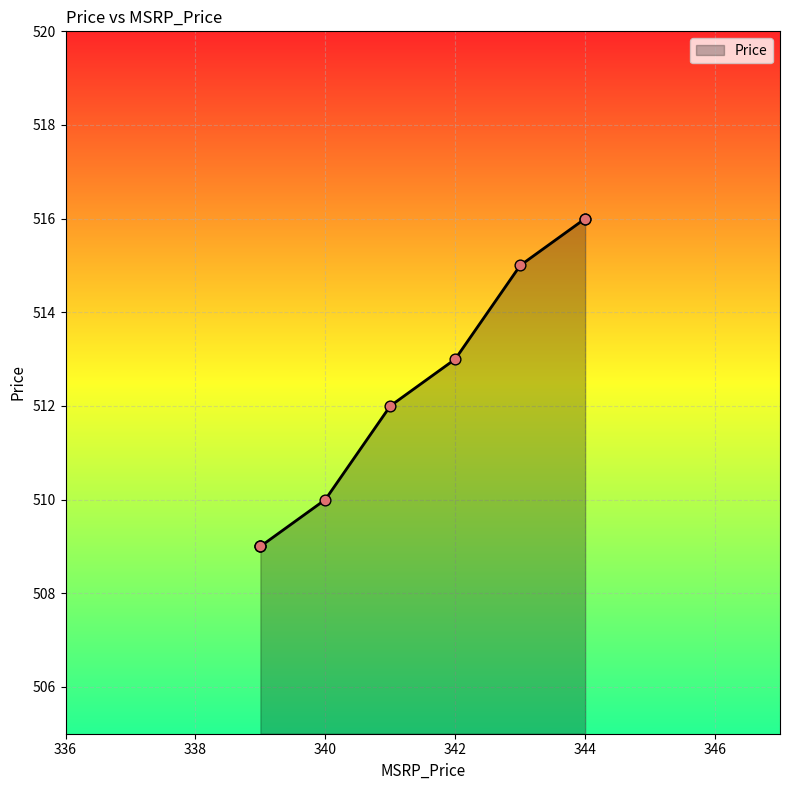

Which has a higher value, 339 or 339?

339